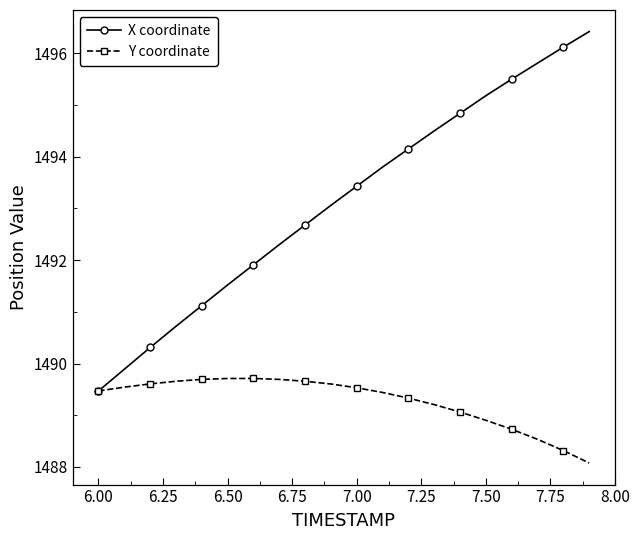

What is the value of the X coordinate point at the 19th from the left?

1496.1